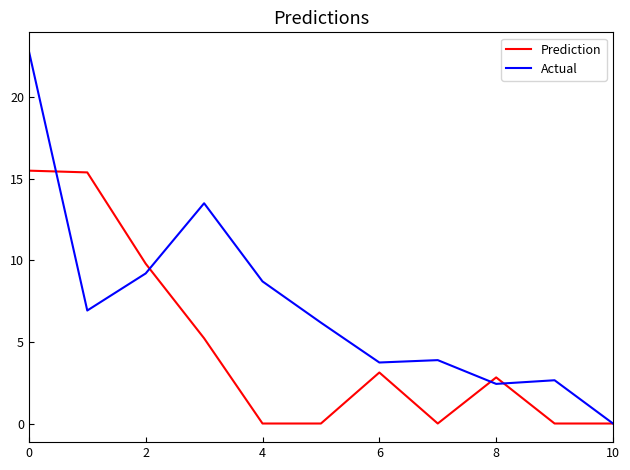

Which series has the largest range (max minus min)?

Actual